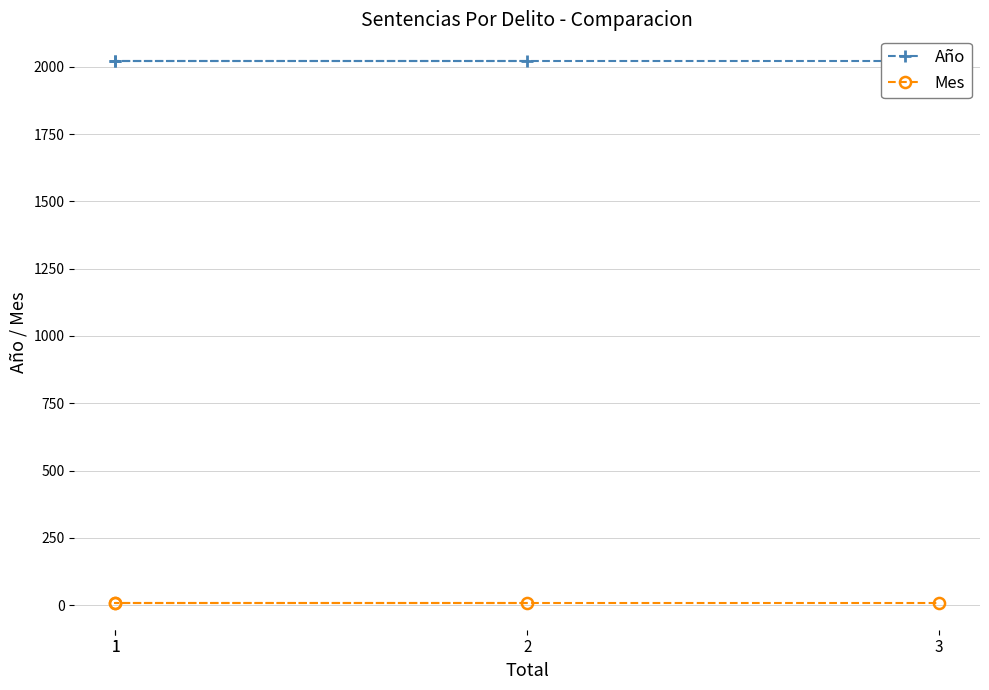

Rank the series at 1 from lowest to highest value.

Mes, Año